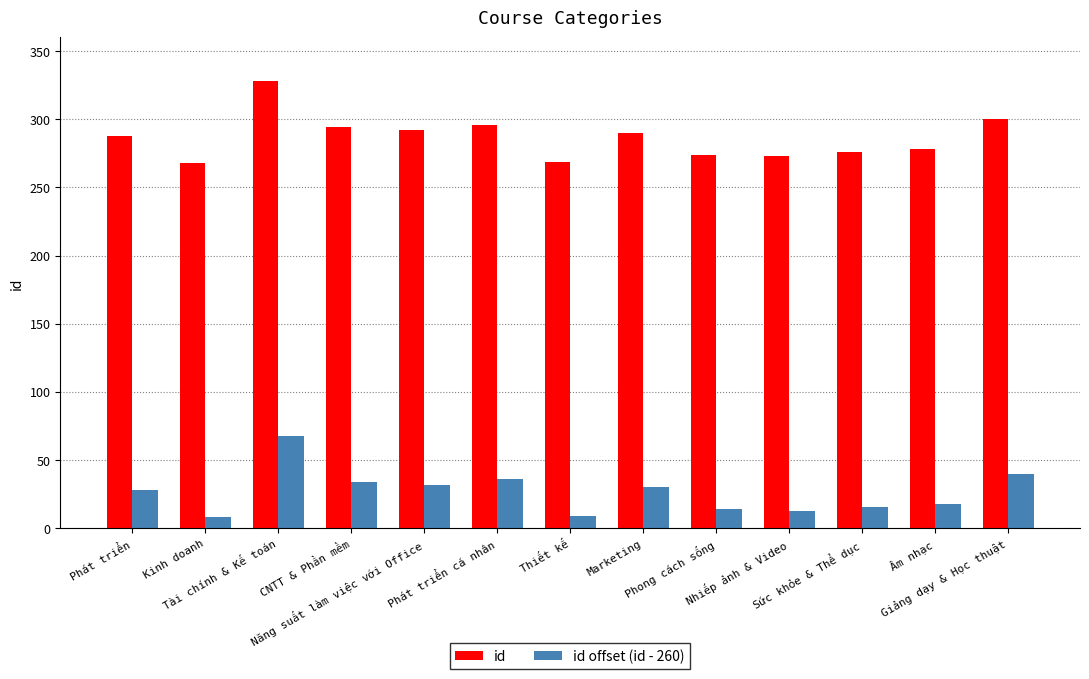

What is the label of the 2nd bar from the right?

Âm nhạc